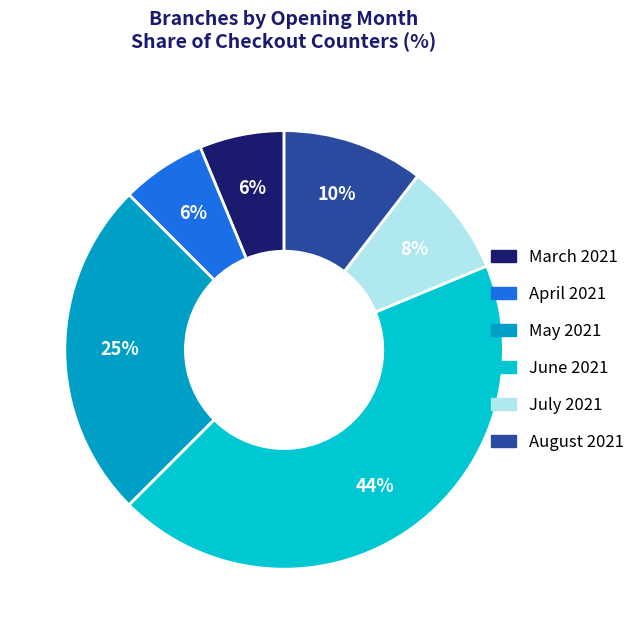

Which slice is the largest?

June 2021